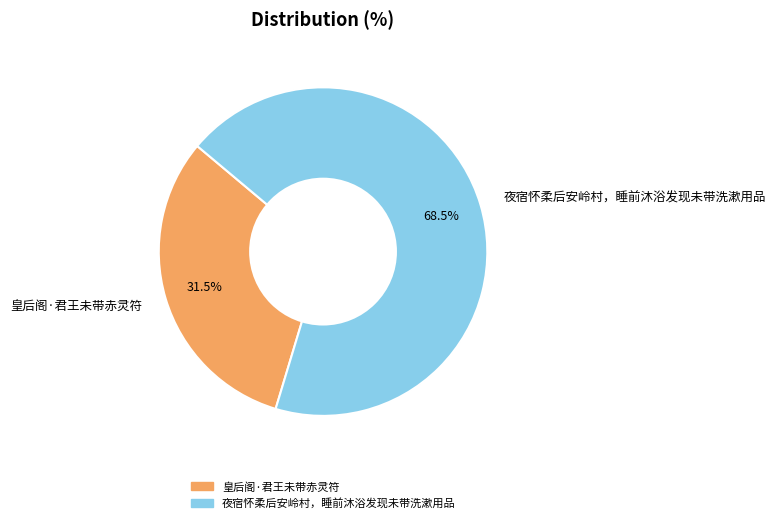

Approximately how many times larger is the value at 夜宿怀柔后安岭村，睡前沐浴发现未带洗漱用品 compared to 皇后阁·君王未带赤灵符?

2.2